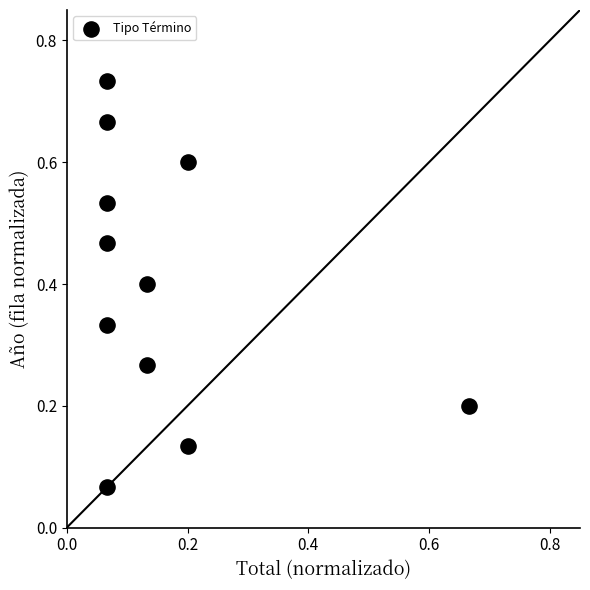

What is the range of X values (max minus min)?

0.6